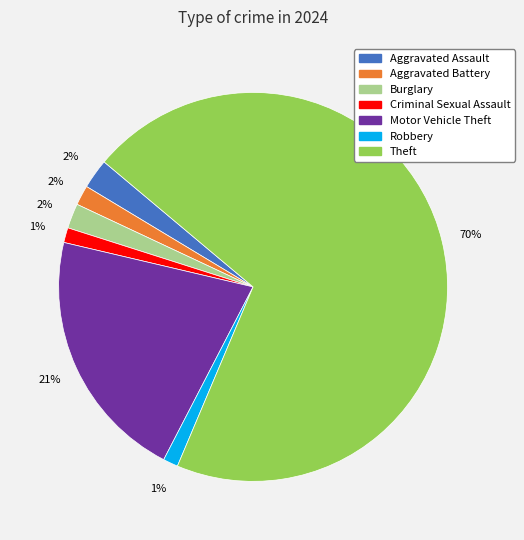

What percentage is the Criminal Sexual Assault slice, to the nearest percent?

1%